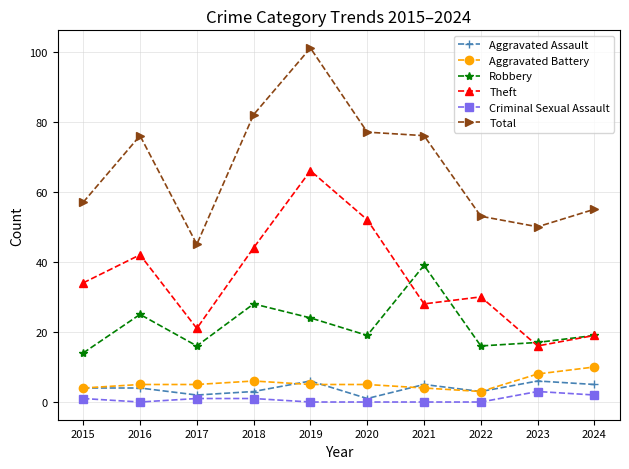

What value does the Robbery series have at 2024?

19